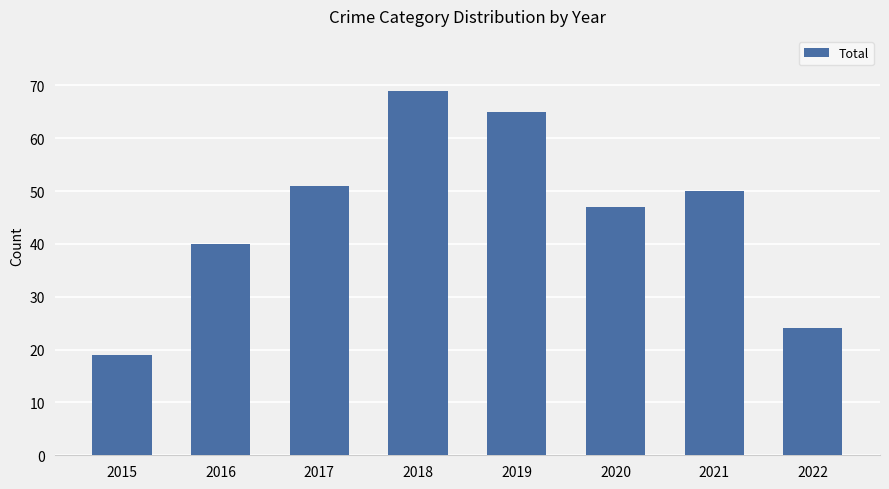

Rank the categories by value from highest to lowest.

2018, 2019, 2017, 2021, 2020, 2016, 2022, 2015